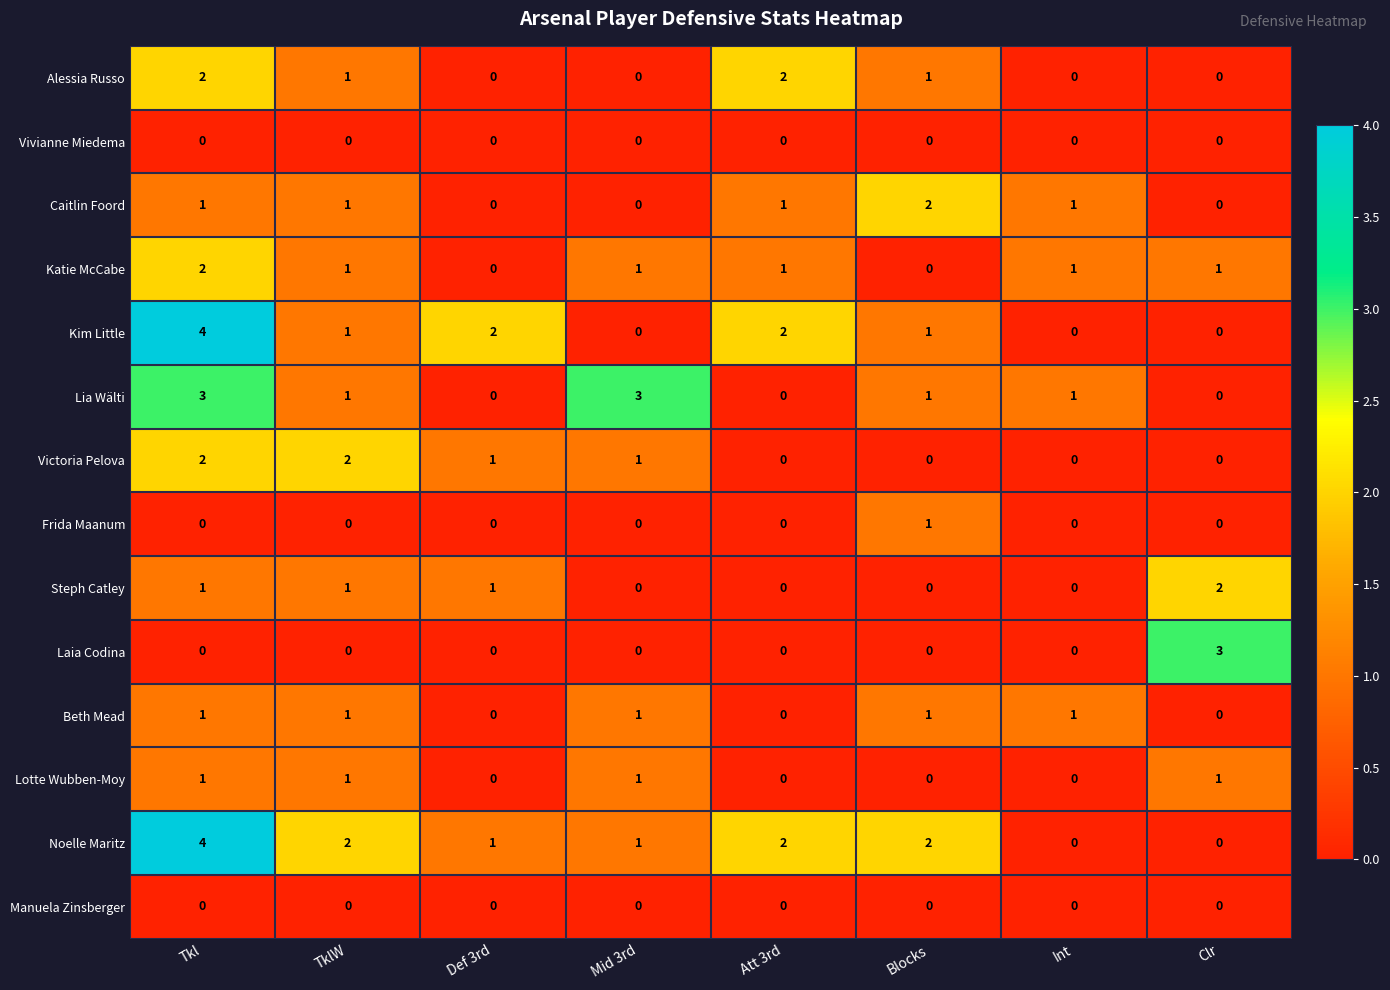

What is the sum of the Alessia Russo values at TklW and Tkl?

3